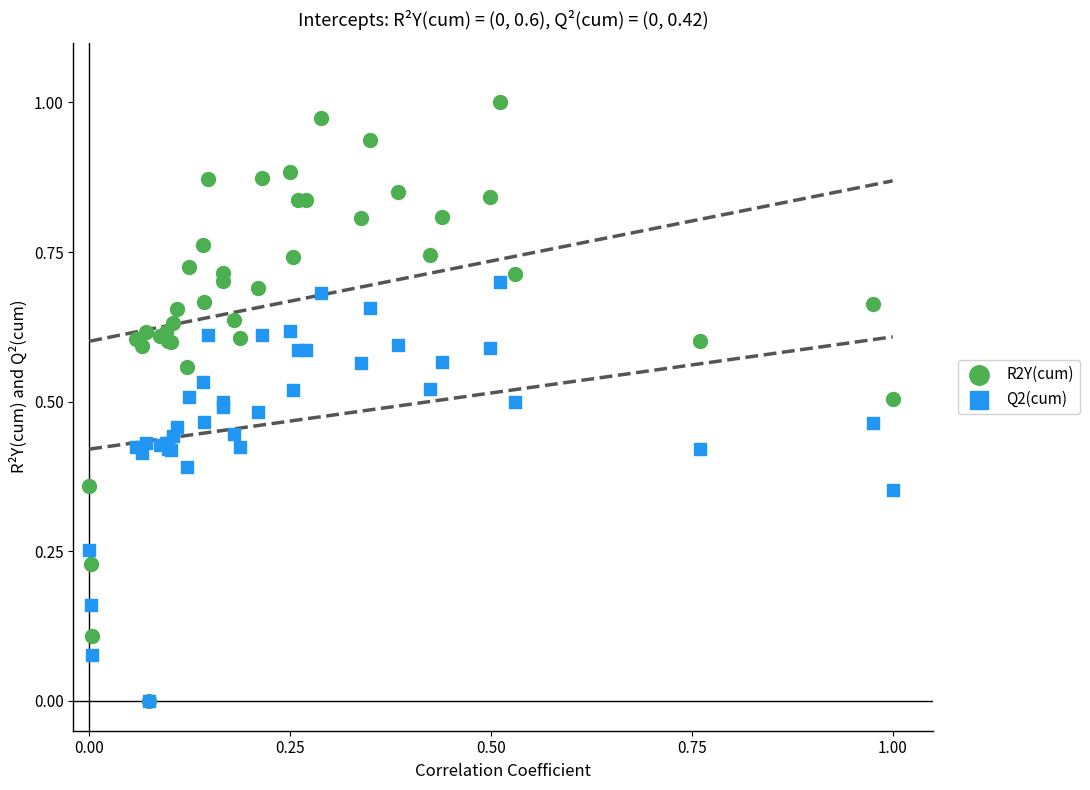

What are all the series names shown in the legend?

R2Y(cum), Q2(cum)